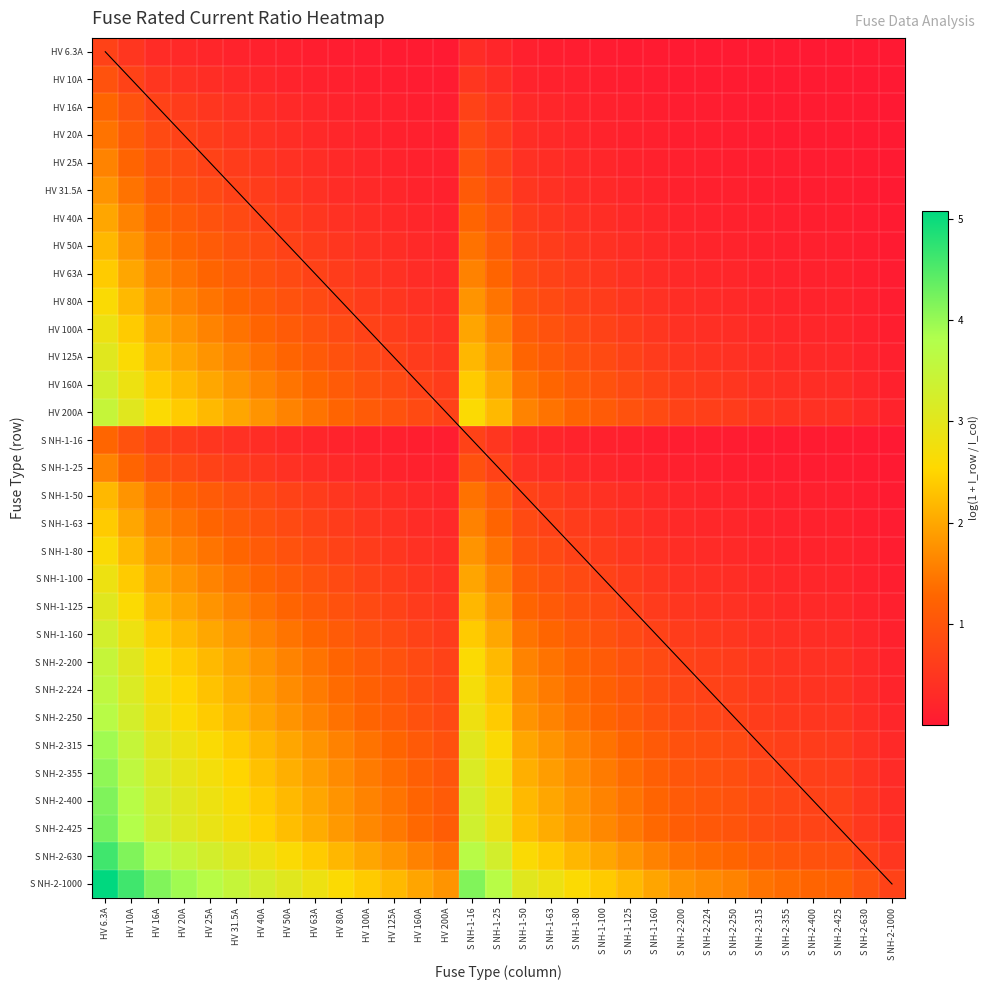

Reading right to left, extract all data points from this chart.

HV 6.3A: S NH-2-1000=0.0	S NH-2-630=0.0	S NH-2-425=0.0	S NH-2-400=0.0	S NH-2-355=0.0	S NH-2-315=0.0	S NH-2-250=0.0	S NH-2-224=0.0	S NH-2-200=0.0	S NH-1-160=0.0	S NH-1-125=0.0	S NH-1-100=0.1	S NH-1-80=0.1	S NH-1-63=0.1	S NH-1-50=0.1	S NH-1-25=0.2	S NH-1-16=0.3	HV 200A=0.0	HV 160A=0.0	HV 125A=0.0	HV 100A=0.1	HV 80A=0.1	HV 63A=0.1	HV 50A=0.1	HV 40A=0.1	HV 31.5A=0.2	HV 25A=0.2	HV 20A=0.3	HV 16A=0.3	HV 10A=0.5	HV 6.3A=0.7
HV 10A: S NH-2-1000=0.0	S NH-2-630=0.0	S NH-2-425=0.0	S NH-2-400=0.0	S NH-2-355=0.0	S NH-2-315=0.0	S NH-2-250=0.0	S NH-2-224=0.0	S NH-2-200=0.0	S NH-1-160=0.1	S NH-1-125=0.1	S NH-1-100=0.1	S NH-1-80=0.1	S NH-1-63=0.1	S NH-1-50=0.2	S NH-1-25=0.3	S NH-1-16=0.5	HV 200A=0.0	HV 160A=0.1	HV 125A=0.1	HV 100A=0.1	HV 80A=0.1	HV 63A=0.1	HV 50A=0.2	HV 40A=0.2	HV 31.5A=0.3	HV 25A=0.3	HV 20A=0.4	HV 16A=0.5	HV 10A=0.7	HV 6.3A=1.0
HV 16A: S NH-2-1000=0.0	S NH-2-630=0.0	S NH-2-425=0.0	S NH-2-400=0.0	S NH-2-355=0.0	S NH-2-315=0.0	S NH-2-250=0.1	S NH-2-224=0.1	S NH-2-200=0.1	S NH-1-160=0.1	S NH-1-125=0.1	S NH-1-100=0.1	S NH-1-80=0.2	S NH-1-63=0.2	S NH-1-50=0.3	S NH-1-25=0.5	S NH-1-16=0.7	HV 200A=0.1	HV 160A=0.1	HV 125A=0.1	HV 100A=0.1	HV 80A=0.2	HV 63A=0.2	HV 50A=0.3	HV 40A=0.3	HV 31.5A=0.4	HV 25A=0.5	HV 20A=0.6	HV 16A=0.7	HV 10A=1.0	HV 6.3A=1.3
HV 20A: S NH-2-1000=0.0	S NH-2-630=0.0	S NH-2-425=0.0	S NH-2-400=0.0	S NH-2-355=0.1	S NH-2-315=0.1	S NH-2-250=0.1	S NH-2-224=0.1	S NH-2-200=0.1	S NH-1-160=0.1	S NH-1-125=0.1	S NH-1-100=0.2	S NH-1-80=0.2	S NH-1-63=0.3	S NH-1-50=0.3	S NH-1-25=0.6	S NH-1-16=0.8	HV 200A=0.1	HV 160A=0.1	HV 125A=0.1	HV 100A=0.2	HV 80A=0.2	HV 63A=0.3	HV 50A=0.3	HV 40A=0.4	HV 31.5A=0.5	HV 25A=0.6	HV 20A=0.7	HV 16A=0.8	HV 10A=1.1	HV 6.3A=1.4
HV 25A: S NH-2-1000=0.0	S NH-2-630=0.0	S NH-2-425=0.1	S NH-2-400=0.1	S NH-2-355=0.1	S NH-2-315=0.1	S NH-2-250=0.1	S NH-2-224=0.1	S NH-2-200=0.1	S NH-1-160=0.1	S NH-1-125=0.2	S NH-1-100=0.2	S NH-1-80=0.3	S NH-1-63=0.3	S NH-1-50=0.4	S NH-1-25=0.7	S NH-1-16=0.9	HV 200A=0.1	HV 160A=0.1	HV 125A=0.2	HV 100A=0.2	HV 80A=0.3	HV 63A=0.3	HV 50A=0.4	HV 40A=0.5	HV 31.5A=0.6	HV 25A=0.7	HV 20A=0.8	HV 16A=0.9	HV 10A=1.3	HV 6.3A=1.6
HV 31.5A: S NH-2-1000=0.0	S NH-2-630=0.0	S NH-2-425=0.1	S NH-2-400=0.1	S NH-2-355=0.1	S NH-2-315=0.1	S NH-2-250=0.1	S NH-2-224=0.1	S NH-2-200=0.1	S NH-1-160=0.2	S NH-1-125=0.2	S NH-1-100=0.3	S NH-1-80=0.3	S NH-1-63=0.4	S NH-1-50=0.5	S NH-1-25=0.8	S NH-1-16=1.1	HV 200A=0.1	HV 160A=0.2	HV 125A=0.2	HV 100A=0.3	HV 80A=0.3	HV 63A=0.4	HV 50A=0.5	HV 40A=0.6	HV 31.5A=0.7	HV 25A=0.8	HV 20A=0.9	HV 16A=1.1	HV 10A=1.4	HV 6.3A=1.8
HV 40A: S NH-2-1000=0.0	S NH-2-630=0.1	S NH-2-425=0.1	S NH-2-400=0.1	S NH-2-355=0.1	S NH-2-315=0.1	S NH-2-250=0.1	S NH-2-224=0.2	S NH-2-200=0.2	S NH-1-160=0.2	S NH-1-125=0.3	S NH-1-100=0.3	S NH-1-80=0.4	S NH-1-63=0.5	S NH-1-50=0.6	S NH-1-25=1.0	S NH-1-16=1.3	HV 200A=0.2	HV 160A=0.2	HV 125A=0.3	HV 100A=0.3	HV 80A=0.4	HV 63A=0.5	HV 50A=0.6	HV 40A=0.7	HV 31.5A=0.8	HV 25A=1.0	HV 20A=1.1	HV 16A=1.3	HV 10A=1.6	HV 6.3A=2.0
HV 50A: S NH-2-1000=0.0	S NH-2-630=0.1	S NH-2-425=0.1	S NH-2-400=0.1	S NH-2-355=0.1	S NH-2-315=0.1	S NH-2-250=0.2	S NH-2-224=0.2	S NH-2-200=0.2	S NH-1-160=0.3	S NH-1-125=0.3	S NH-1-100=0.4	S NH-1-80=0.5	S NH-1-63=0.6	S NH-1-50=0.7	S NH-1-25=1.1	S NH-1-16=1.4	HV 200A=0.2	HV 160A=0.3	HV 125A=0.3	HV 100A=0.4	HV 80A=0.5	HV 63A=0.6	HV 50A=0.7	HV 40A=0.8	HV 31.5A=1.0	HV 25A=1.1	HV 20A=1.3	HV 16A=1.4	HV 10A=1.8	HV 6.3A=2.2
HV 63A: S NH-2-1000=0.1	S NH-2-630=0.1	S NH-2-425=0.1	S NH-2-400=0.1	S NH-2-355=0.2	S NH-2-315=0.2	S NH-2-250=0.2	S NH-2-224=0.2	S NH-2-200=0.3	S NH-1-160=0.3	S NH-1-125=0.4	S NH-1-100=0.5	S NH-1-80=0.6	S NH-1-63=0.7	S NH-1-50=0.8	S NH-1-25=1.3	S NH-1-16=1.6	HV 200A=0.3	HV 160A=0.3	HV 125A=0.4	HV 100A=0.5	HV 80A=0.6	HV 63A=0.7	HV 50A=0.8	HV 40A=0.9	HV 31.5A=1.1	HV 25A=1.3	HV 20A=1.4	HV 16A=1.6	HV 10A=2.0	HV 6.3A=2.4
HV 80A: S NH-2-1000=0.1	S NH-2-630=0.1	S NH-2-425=0.2	S NH-2-400=0.2	S NH-2-355=0.2	S NH-2-315=0.2	S NH-2-250=0.3	S NH-2-224=0.3	S NH-2-200=0.3	S NH-1-160=0.4	S NH-1-125=0.5	S NH-1-100=0.6	S NH-1-80=0.7	S NH-1-63=0.8	S NH-1-50=1.0	S NH-1-25=1.4	S NH-1-16=1.8	HV 200A=0.3	HV 160A=0.4	HV 125A=0.5	HV 100A=0.6	HV 80A=0.7	HV 63A=0.8	HV 50A=1.0	HV 40A=1.1	HV 31.5A=1.3	HV 25A=1.4	HV 20A=1.6	HV 16A=1.8	HV 10A=2.2	HV 6.3A=2.6
HV 100A: S NH-2-1000=0.1	S NH-2-630=0.1	S NH-2-425=0.2	S NH-2-400=0.2	S NH-2-355=0.2	S NH-2-315=0.3	S NH-2-250=0.3	S NH-2-224=0.4	S NH-2-200=0.4	S NH-1-160=0.5	S NH-1-125=0.6	S NH-1-100=0.7	S NH-1-80=0.8	S NH-1-63=1.0	S NH-1-50=1.1	S NH-1-25=1.6	S NH-1-16=2.0	HV 200A=0.4	HV 160A=0.5	HV 125A=0.6	HV 100A=0.7	HV 80A=0.8	HV 63A=1.0	HV 50A=1.1	HV 40A=1.3	HV 31.5A=1.4	HV 25A=1.6	HV 20A=1.8	HV 16A=2.0	HV 10A=2.4	HV 6.3A=2.8
HV 125A: S NH-2-1000=0.1	S NH-2-630=0.2	S NH-2-425=0.3	S NH-2-400=0.3	S NH-2-355=0.3	S NH-2-315=0.3	S NH-2-250=0.4	S NH-2-224=0.4	S NH-2-200=0.5	S NH-1-160=0.6	S NH-1-125=0.7	S NH-1-100=0.8	S NH-1-80=0.9	S NH-1-63=1.1	S NH-1-50=1.3	S NH-1-25=1.8	S NH-1-16=2.2	HV 200A=0.5	HV 160A=0.6	HV 125A=0.7	HV 100A=0.8	HV 80A=0.9	HV 63A=1.1	HV 50A=1.3	HV 40A=1.4	HV 31.5A=1.6	HV 25A=1.8	HV 20A=2.0	HV 16A=2.2	HV 10A=2.6	HV 6.3A=3.0
HV 160A: S NH-2-1000=0.1	S NH-2-630=0.2	S NH-2-425=0.3	S NH-2-400=0.3	S NH-2-355=0.4	S NH-2-315=0.4	S NH-2-250=0.5	S NH-2-224=0.5	S NH-2-200=0.6	S NH-1-160=0.7	S NH-1-125=0.8	S NH-1-100=1.0	S NH-1-80=1.1	S NH-1-63=1.3	S NH-1-50=1.4	S NH-1-25=2.0	S NH-1-16=2.4	HV 200A=0.6	HV 160A=0.7	HV 125A=0.8	HV 100A=1.0	HV 80A=1.1	HV 63A=1.3	HV 50A=1.4	HV 40A=1.6	HV 31.5A=1.8	HV 25A=2.0	HV 20A=2.2	HV 16A=2.4	HV 10A=2.8	HV 6.3A=3.3
HV 200A: S NH-2-1000=0.2	S NH-2-630=0.3	S NH-2-425=0.4	S NH-2-400=0.4	S NH-2-355=0.4	S NH-2-315=0.5	S NH-2-250=0.6	S NH-2-224=0.6	S NH-2-200=0.7	S NH-1-160=0.8	S NH-1-125=1.0	S NH-1-100=1.1	S NH-1-80=1.3	S NH-1-63=1.4	S NH-1-50=1.6	S NH-1-25=2.2	S NH-1-16=2.6	HV 200A=0.7	HV 160A=0.8	HV 125A=1.0	HV 100A=1.1	HV 80A=1.3	HV 63A=1.4	HV 50A=1.6	HV 40A=1.8	HV 31.5A=2.0	HV 25A=2.2	HV 20A=2.4	HV 16A=2.6	HV 10A=3.0	HV 6.3A=3.5
S NH-1-16: S NH-2-1000=0.0	S NH-2-630=0.0	S NH-2-425=0.0	S NH-2-400=0.0	S NH-2-355=0.0	S NH-2-315=0.0	S NH-2-250=0.1	S NH-2-224=0.1	S NH-2-200=0.1	S NH-1-160=0.1	S NH-1-125=0.1	S NH-1-100=0.1	S NH-1-80=0.2	S NH-1-63=0.2	S NH-1-50=0.3	S NH-1-25=0.5	S NH-1-16=0.7	HV 200A=0.1	HV 160A=0.1	HV 125A=0.1	HV 100A=0.1	HV 80A=0.2	HV 63A=0.2	HV 50A=0.3	HV 40A=0.3	HV 31.5A=0.4	HV 25A=0.5	HV 20A=0.6	HV 16A=0.7	HV 10A=1.0	HV 6.3A=1.3
S NH-1-25: S NH-2-1000=0.0	S NH-2-630=0.0	S NH-2-425=0.1	S NH-2-400=0.1	S NH-2-355=0.1	S NH-2-315=0.1	S NH-2-250=0.1	S NH-2-224=0.1	S NH-2-200=0.1	S NH-1-160=0.1	S NH-1-125=0.2	S NH-1-100=0.2	S NH-1-80=0.3	S NH-1-63=0.3	S NH-1-50=0.4	S NH-1-25=0.7	S NH-1-16=0.9	HV 200A=0.1	HV 160A=0.1	HV 125A=0.2	HV 100A=0.2	HV 80A=0.3	HV 63A=0.3	HV 50A=0.4	HV 40A=0.5	HV 31.5A=0.6	HV 25A=0.7	HV 20A=0.8	HV 16A=0.9	HV 10A=1.3	HV 6.3A=1.6
S NH-1-50: S NH-2-1000=0.0	S NH-2-630=0.1	S NH-2-425=0.1	S NH-2-400=0.1	S NH-2-355=0.1	S NH-2-315=0.1	S NH-2-250=0.2	S NH-2-224=0.2	S NH-2-200=0.2	S NH-1-160=0.3	S NH-1-125=0.3	S NH-1-100=0.4	S NH-1-80=0.5	S NH-1-63=0.6	S NH-1-50=0.7	S NH-1-25=1.1	S NH-1-16=1.4	HV 200A=0.2	HV 160A=0.3	HV 125A=0.3	HV 100A=0.4	HV 80A=0.5	HV 63A=0.6	HV 50A=0.7	HV 40A=0.8	HV 31.5A=1.0	HV 25A=1.1	HV 20A=1.3	HV 16A=1.4	HV 10A=1.8	HV 6.3A=2.2
S NH-1-63: S NH-2-1000=0.1	S NH-2-630=0.1	S NH-2-425=0.1	S NH-2-400=0.1	S NH-2-355=0.2	S NH-2-315=0.2	S NH-2-250=0.2	S NH-2-224=0.2	S NH-2-200=0.3	S NH-1-160=0.3	S NH-1-125=0.4	S NH-1-100=0.5	S NH-1-80=0.6	S NH-1-63=0.7	S NH-1-50=0.8	S NH-1-25=1.3	S NH-1-16=1.6	HV 200A=0.3	HV 160A=0.3	HV 125A=0.4	HV 100A=0.5	HV 80A=0.6	HV 63A=0.7	HV 50A=0.8	HV 40A=0.9	HV 31.5A=1.1	HV 25A=1.3	HV 20A=1.4	HV 16A=1.6	HV 10A=2.0	HV 6.3A=2.4
S NH-1-80: S NH-2-1000=0.1	S NH-2-630=0.1	S NH-2-425=0.2	S NH-2-400=0.2	S NH-2-355=0.2	S NH-2-315=0.2	S NH-2-250=0.3	S NH-2-224=0.3	S NH-2-200=0.3	S NH-1-160=0.4	S NH-1-125=0.5	S NH-1-100=0.6	S NH-1-80=0.7	S NH-1-63=0.8	S NH-1-50=1.0	S NH-1-25=1.4	S NH-1-16=1.8	HV 200A=0.3	HV 160A=0.4	HV 125A=0.5	HV 100A=0.6	HV 80A=0.7	HV 63A=0.8	HV 50A=1.0	HV 40A=1.1	HV 31.5A=1.3	HV 25A=1.4	HV 20A=1.6	HV 16A=1.8	HV 10A=2.2	HV 6.3A=2.6
S NH-1-100: S NH-2-1000=0.1	S NH-2-630=0.1	S NH-2-425=0.2	S NH-2-400=0.2	S NH-2-355=0.2	S NH-2-315=0.3	S NH-2-250=0.3	S NH-2-224=0.4	S NH-2-200=0.4	S NH-1-160=0.5	S NH-1-125=0.6	S NH-1-100=0.7	S NH-1-80=0.8	S NH-1-63=1.0	S NH-1-50=1.1	S NH-1-25=1.6	S NH-1-16=2.0	HV 200A=0.4	HV 160A=0.5	HV 125A=0.6	HV 100A=0.7	HV 80A=0.8	HV 63A=1.0	HV 50A=1.1	HV 40A=1.3	HV 31.5A=1.4	HV 25A=1.6	HV 20A=1.8	HV 16A=2.0	HV 10A=2.4	HV 6.3A=2.8
S NH-1-125: S NH-2-1000=0.1	S NH-2-630=0.2	S NH-2-425=0.3	S NH-2-400=0.3	S NH-2-355=0.3	S NH-2-315=0.3	S NH-2-250=0.4	S NH-2-224=0.4	S NH-2-200=0.5	S NH-1-160=0.6	S NH-1-125=0.7	S NH-1-100=0.8	S NH-1-80=0.9	S NH-1-63=1.1	S NH-1-50=1.3	S NH-1-25=1.8	S NH-1-16=2.2	HV 200A=0.5	HV 160A=0.6	HV 125A=0.7	HV 100A=0.8	HV 80A=0.9	HV 63A=1.1	HV 50A=1.3	HV 40A=1.4	HV 31.5A=1.6	HV 25A=1.8	HV 20A=2.0	HV 16A=2.2	HV 10A=2.6	HV 6.3A=3.0
S NH-1-160: S NH-2-1000=0.1	S NH-2-630=0.2	S NH-2-425=0.3	S NH-2-400=0.3	S NH-2-355=0.4	S NH-2-315=0.4	S NH-2-250=0.5	S NH-2-224=0.5	S NH-2-200=0.6	S NH-1-160=0.7	S NH-1-125=0.8	S NH-1-100=1.0	S NH-1-80=1.1	S NH-1-63=1.3	S NH-1-50=1.4	S NH-1-25=2.0	S NH-1-16=2.4	HV 200A=0.6	HV 160A=0.7	HV 125A=0.8	HV 100A=1.0	HV 80A=1.1	HV 63A=1.3	HV 50A=1.4	HV 40A=1.6	HV 31.5A=1.8	HV 25A=2.0	HV 20A=2.2	HV 16A=2.4	HV 10A=2.8	HV 6.3A=3.3
S NH-2-200: S NH-2-1000=0.2	S NH-2-630=0.3	S NH-2-425=0.4	S NH-2-400=0.4	S NH-2-355=0.4	S NH-2-315=0.5	S NH-2-250=0.6	S NH-2-224=0.6	S NH-2-200=0.7	S NH-1-160=0.8	S NH-1-125=1.0	S NH-1-100=1.1	S NH-1-80=1.3	S NH-1-63=1.4	S NH-1-50=1.6	S NH-1-25=2.2	S NH-1-16=2.6	HV 200A=0.7	HV 160A=0.8	HV 125A=1.0	HV 100A=1.1	HV 80A=1.3	HV 63A=1.4	HV 50A=1.6	HV 40A=1.8	HV 31.5A=2.0	HV 25A=2.2	HV 20A=2.4	HV 16A=2.6	HV 10A=3.0	HV 6.3A=3.5
S NH-2-224: S NH-2-1000=0.2	S NH-2-630=0.3	S NH-2-425=0.4	S NH-2-400=0.4	S NH-2-355=0.5	S NH-2-315=0.5	S NH-2-250=0.6	S NH-2-224=0.7	S NH-2-200=0.8	S NH-1-160=0.9	S NH-1-125=1.0	S NH-1-100=1.2	S NH-1-80=1.3	S NH-1-63=1.5	S NH-1-50=1.7	S NH-1-25=2.3	S NH-1-16=2.7	HV 200A=0.8	HV 160A=0.9	HV 125A=1.0	HV 100A=1.2	HV 80A=1.3	HV 63A=1.5	HV 50A=1.7	HV 40A=1.9	HV 31.5A=2.1	HV 25A=2.3	HV 20A=2.5	HV 16A=2.7	HV 10A=3.2	HV 6.3A=3.6
S NH-2-250: S NH-2-1000=0.2	S NH-2-630=0.3	S NH-2-425=0.5	S NH-2-400=0.5	S NH-2-355=0.5	S NH-2-315=0.6	S NH-2-250=0.7	S NH-2-224=0.7	S NH-2-200=0.8	S NH-1-160=0.9	S NH-1-125=1.1	S NH-1-100=1.3	S NH-1-80=1.4	S NH-1-63=1.6	S NH-1-50=1.8	S NH-1-25=2.4	S NH-1-16=2.8	HV 200A=0.8	HV 160A=0.9	HV 125A=1.1	HV 100A=1.3	HV 80A=1.4	HV 63A=1.6	HV 50A=1.8	HV 40A=2.0	HV 31.5A=2.2	HV 25A=2.4	HV 20A=2.6	HV 16A=2.8	HV 10A=3.3	HV 6.3A=3.7
S NH-2-315: S NH-2-1000=0.3	S NH-2-630=0.4	S NH-2-425=0.6	S NH-2-400=0.6	S NH-2-355=0.6	S NH-2-315=0.7	S NH-2-250=0.8	S NH-2-224=0.9	S NH-2-200=0.9	S NH-1-160=1.1	S NH-1-125=1.3	S NH-1-100=1.4	S NH-1-80=1.6	S NH-1-63=1.8	S NH-1-50=2.0	S NH-1-25=2.6	S NH-1-16=3.0	HV 200A=0.9	HV 160A=1.1	HV 125A=1.3	HV 100A=1.4	HV 80A=1.6	HV 63A=1.8	HV 50A=2.0	HV 40A=2.2	HV 31.5A=2.4	HV 25A=2.6	HV 20A=2.8	HV 16A=3.0	HV 10A=3.5	HV 6.3A=3.9
S NH-2-355: S NH-2-1000=0.3	S NH-2-630=0.4	S NH-2-425=0.6	S NH-2-400=0.6	S NH-2-355=0.7	S NH-2-315=0.8	S NH-2-250=0.9	S NH-2-224=0.9	S NH-2-200=1.0	S NH-1-160=1.2	S NH-1-125=1.3	S NH-1-100=1.5	S NH-1-80=1.7	S NH-1-63=1.9	S NH-1-50=2.1	S NH-1-25=2.7	S NH-1-16=3.1	HV 200A=1.0	HV 160A=1.2	HV 125A=1.3	HV 100A=1.5	HV 80A=1.7	HV 63A=1.9	HV 50A=2.1	HV 40A=2.3	HV 31.5A=2.5	HV 25A=2.7	HV 20A=2.9	HV 16A=3.1	HV 10A=3.6	HV 6.3A=4.0
S NH-2-400: S NH-2-1000=0.3	S NH-2-630=0.5	S NH-2-425=0.7	S NH-2-400=0.7	S NH-2-355=0.8	S NH-2-315=0.8	S NH-2-250=1.0	S NH-2-224=1.0	S NH-2-200=1.1	S NH-1-160=1.3	S NH-1-125=1.4	S NH-1-100=1.6	S NH-1-80=1.8	S NH-1-63=2.0	S NH-1-50=2.2	S NH-1-25=2.8	S NH-1-16=3.3	HV 200A=1.1	HV 160A=1.3	HV 125A=1.4	HV 100A=1.6	HV 80A=1.8	HV 63A=2.0	HV 50A=2.2	HV 40A=2.4	HV 31.5A=2.6	HV 25A=2.8	HV 20A=3.0	HV 16A=3.3	HV 10A=3.7	HV 6.3A=4.2
S NH-2-425: S NH-2-1000=0.4	S NH-2-630=0.5	S NH-2-425=0.7	S NH-2-400=0.7	S NH-2-355=0.8	S NH-2-315=0.9	S NH-2-250=1.0	S NH-2-224=1.1	S NH-2-200=1.1	S NH-1-160=1.3	S NH-1-125=1.5	S NH-1-100=1.7	S NH-1-80=1.8	S NH-1-63=2.0	S NH-1-50=2.3	S NH-1-25=2.9	S NH-1-16=3.3	HV 200A=1.1	HV 160A=1.3	HV 125A=1.5	HV 100A=1.7	HV 80A=1.8	HV 63A=2.0	HV 50A=2.3	HV 40A=2.5	HV 31.5A=2.7	HV 25A=2.9	HV 20A=3.1	HV 16A=3.3	HV 10A=3.8	HV 6.3A=4.2
S NH-2-630: S NH-2-1000=0.5	S NH-2-630=0.7	S NH-2-425=0.9	S NH-2-400=0.9	S NH-2-355=1.0	S NH-2-315=1.1	S NH-2-250=1.3	S NH-2-224=1.3	S NH-2-200=1.4	S NH-1-160=1.6	S NH-1-125=1.8	S NH-1-100=2.0	S NH-1-80=2.2	S NH-1-63=2.4	S NH-1-50=2.6	S NH-1-25=3.3	S NH-1-16=3.7	HV 200A=1.4	HV 160A=1.6	HV 125A=1.8	HV 100A=2.0	HV 80A=2.2	HV 63A=2.4	HV 50A=2.6	HV 40A=2.8	HV 31.5A=3.0	HV 25A=3.3	HV 20A=3.5	HV 16A=3.7	HV 10A=4.2	HV 6.3A=4.6
S NH-2-1000: S NH-2-1000=0.7	S NH-2-630=1.0	S NH-2-425=1.2	S NH-2-400=1.3	S NH-2-355=1.3	S NH-2-315=1.4	S NH-2-250=1.6	S NH-2-224=1.7	S NH-2-200=1.8	S NH-1-160=2.0	S NH-1-125=2.2	S NH-1-100=2.4	S NH-1-80=2.6	S NH-1-63=2.8	S NH-1-50=3.0	S NH-1-25=3.7	S NH-1-16=4.2	HV 200A=1.8	HV 160A=2.0	HV 125A=2.2	HV 100A=2.4	HV 80A=2.6	HV 63A=2.8	HV 50A=3.0	HV 40A=3.3	HV 31.5A=3.5	HV 25A=3.7	HV 20A=3.9	HV 16A=4.2	HV 10A=4.6	HV 6.3A=5.1